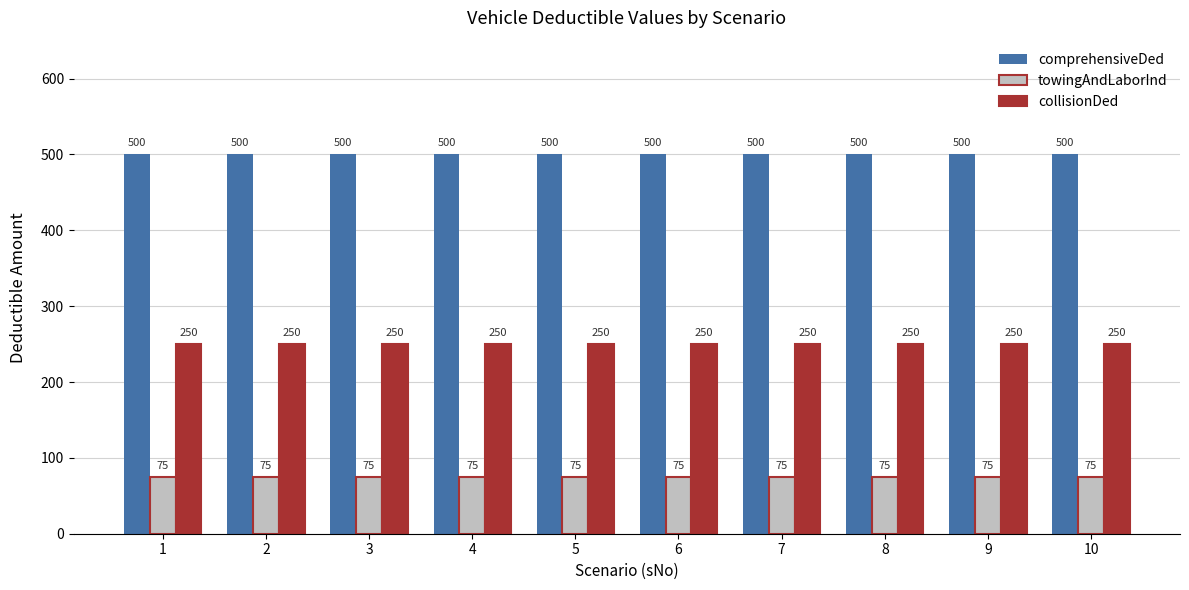

Reading right to left, transcribe all the data shown in this chart.

comprehensiveDed: 10=500	9=500	8=500	7=500	6=500	5=500	4=500	3=500	2=500	1=500
towingAndLaborInd: 10=75	9=75	8=75	7=75	6=75	5=75	4=75	3=75	2=75	1=75
collisionDed: 10=250	9=250	8=250	7=250	6=250	5=250	4=250	3=250	2=250	1=250